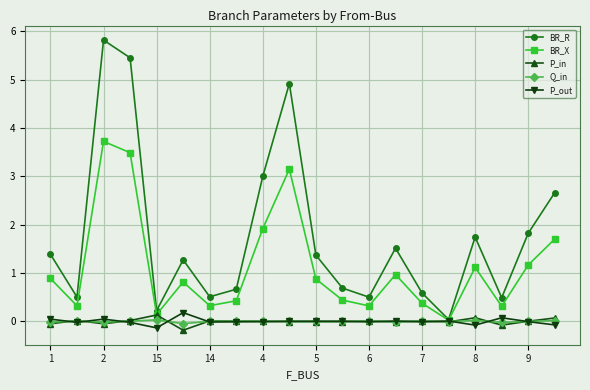

True or false: Q_in has more than 1 points higher than both neighbors.

True